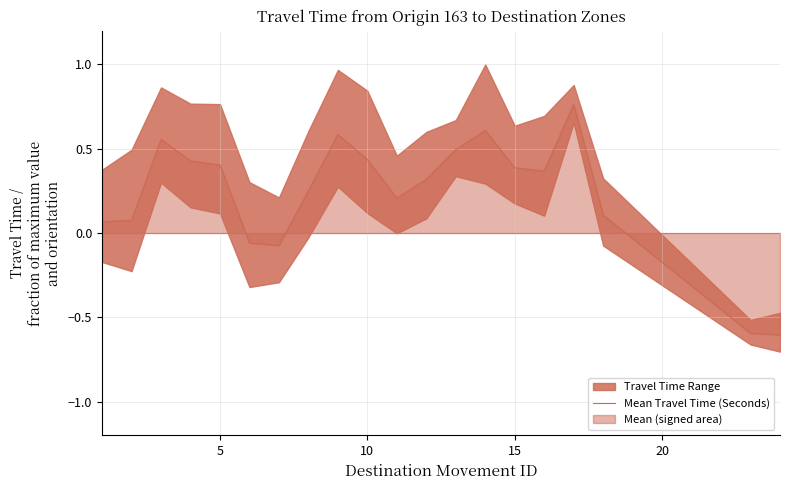

What is the sum of all values?

4.7